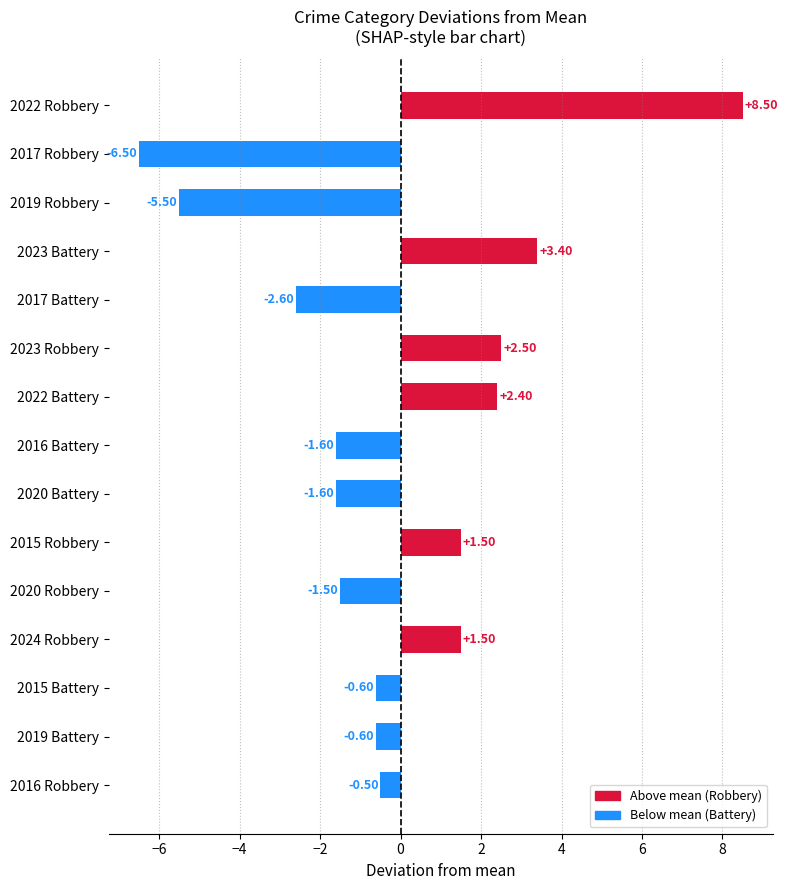

What is the sum of all values?

-1.2